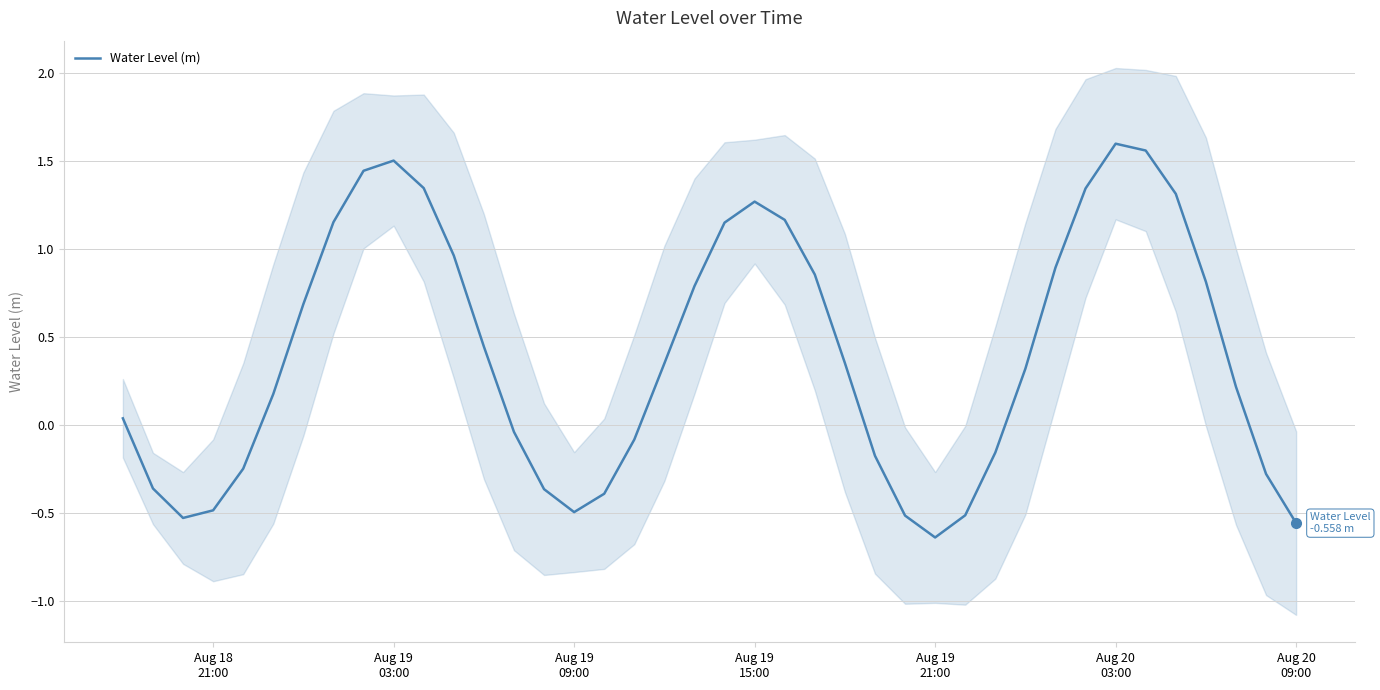

What is the sum of all values?

15.9